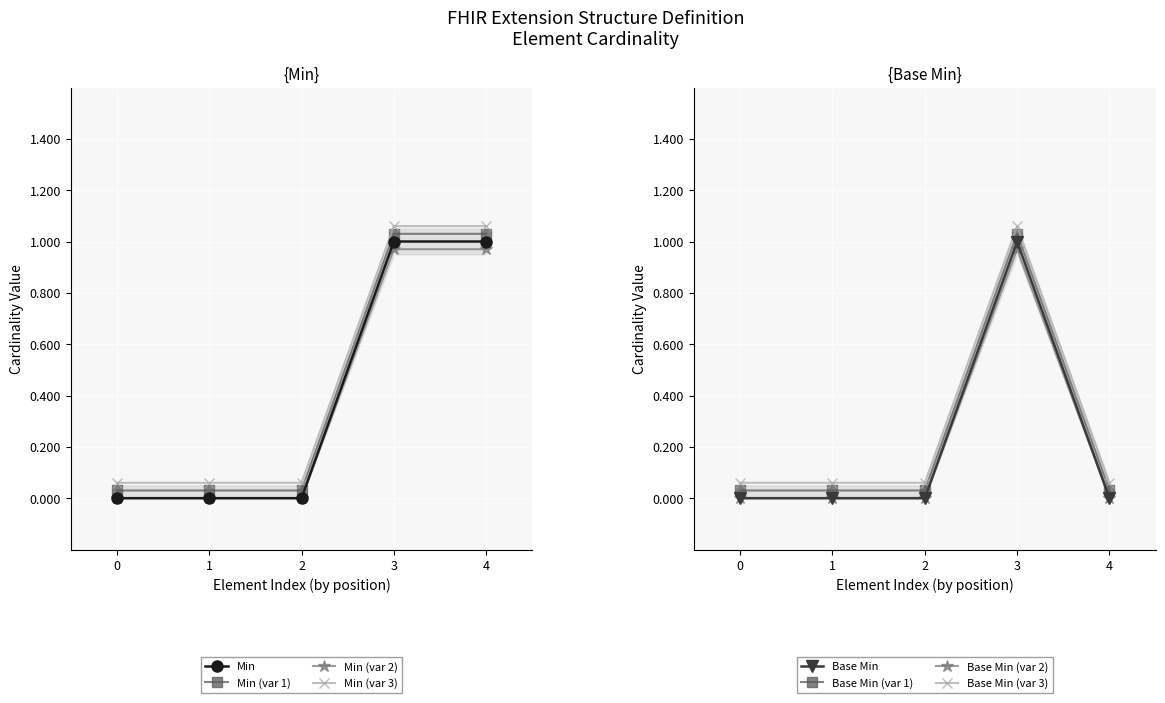

Is it true that Min (var 2) equals -0.6 at 0?

False